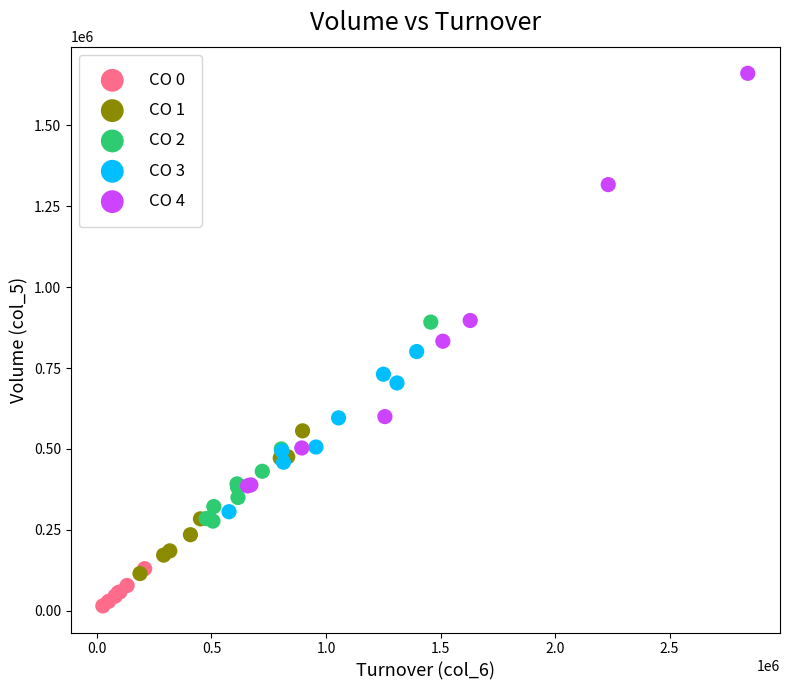

Which series contains the highest Y value?

CO 4